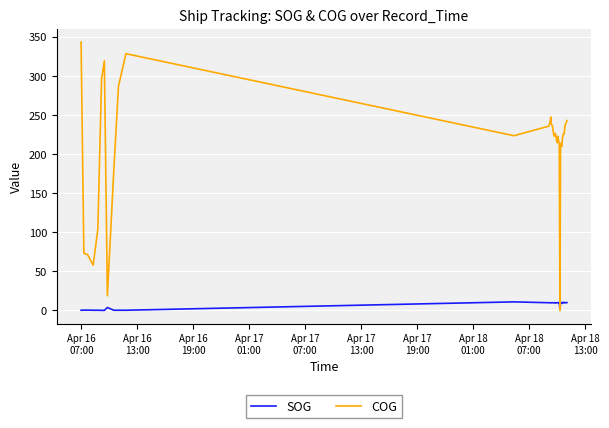

What is the maximum value shown in the chart?

343.2